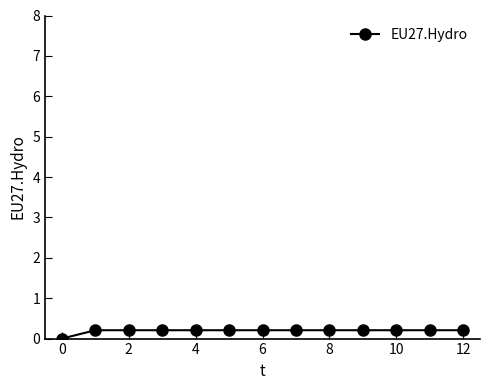

What is the sum of all values?

2.5